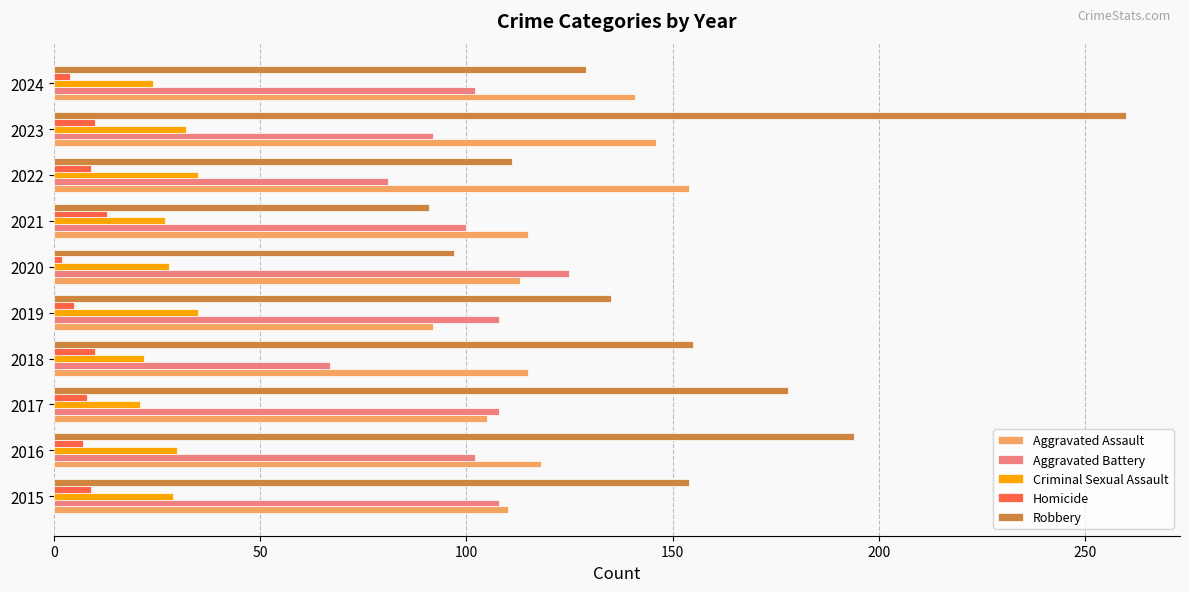

Which series has the largest total across all categories?

Robbery